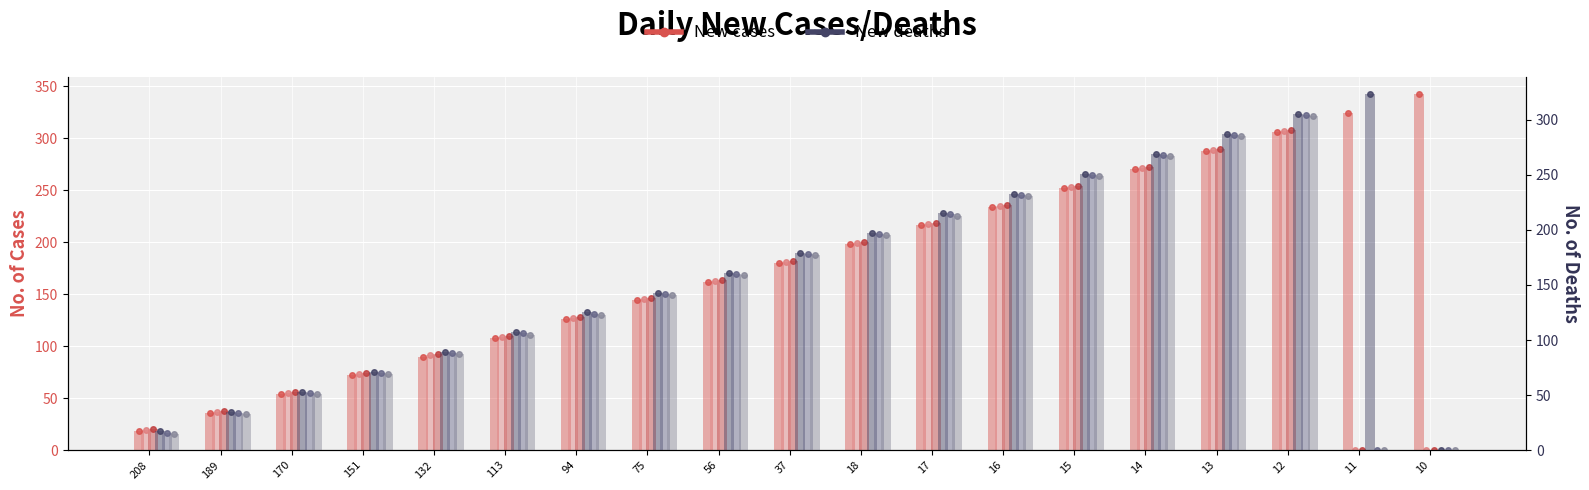

At 12, list the series in order from smallest to largest.

col_15, col_16, col_17, col_18, col_19, col_20